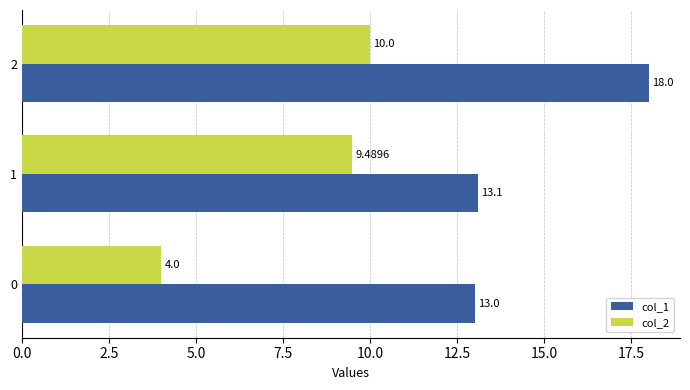

Rank the series by their average value, from lowest to highest.

col_2, col_1